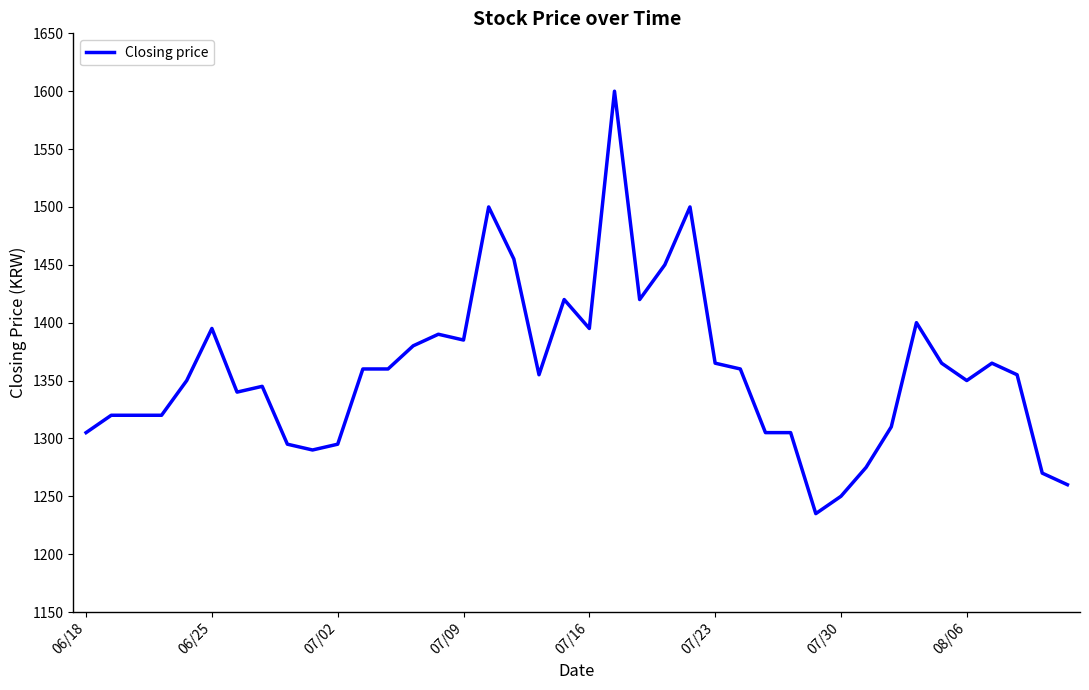

What is the greatest value displayed?

1600